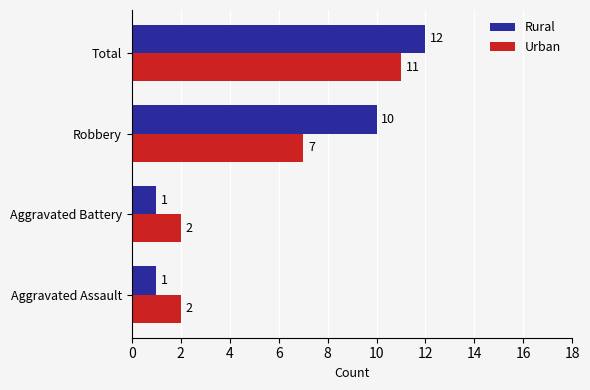

What is the total value across all series at Total?

23